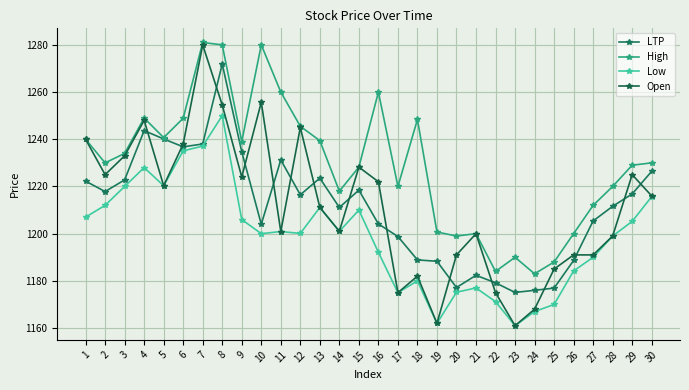

What are all the series names shown in the legend?

LTP, High, Low, Open